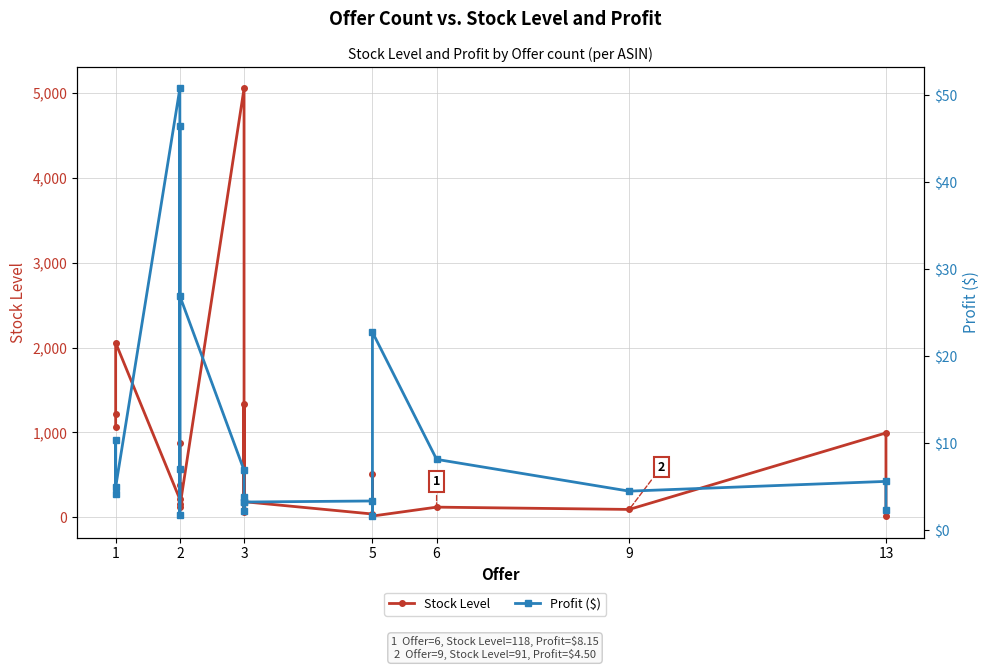

What is the maximum value for Profit ($)?

50.8